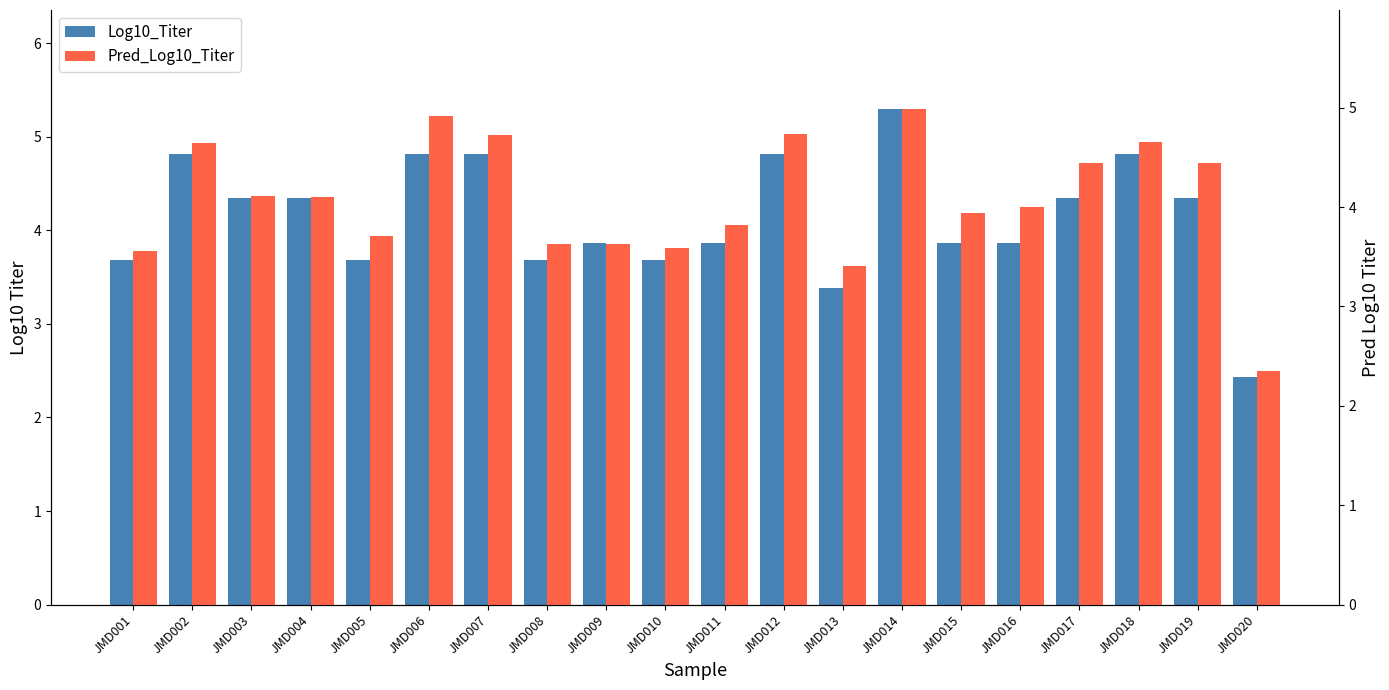

Which series has the largest total across all categories?

Log10_Titer